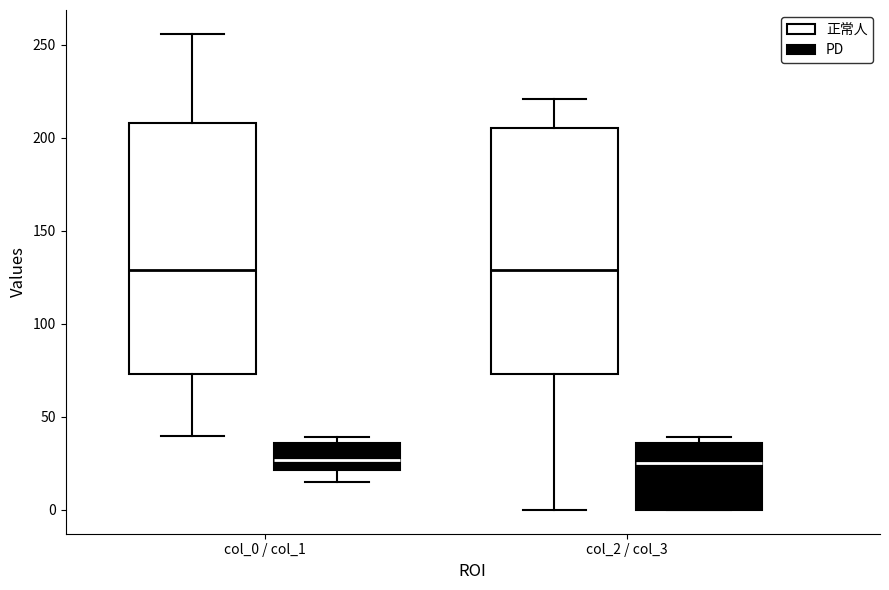

Reading left to right, read every box against the y-axis: the position of its median line, the range the box covers, and the ends of its whiskers. The values are not printed on the chart, so give them approximately, as read against the axis.

col_0 / col_1 (正常人): median 130, box 75 to 210, whiskers 40 to 255
col_0 / col_1 (PD): median 25, box 20 to 35, whiskers 15 to 40
col_2 / col_3 (正常人): median 130, box 75 to 205, whiskers 0 to 220
col_2 / col_3 (PD): median 25, box 0 to 35, whiskers 0 to 40